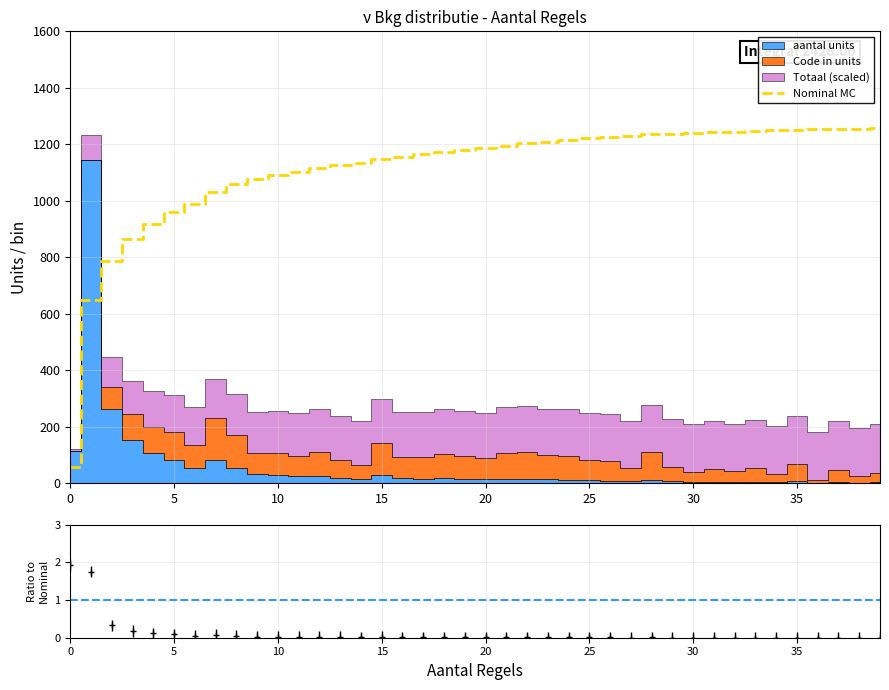

What is the label of the 10th point from the left?

9